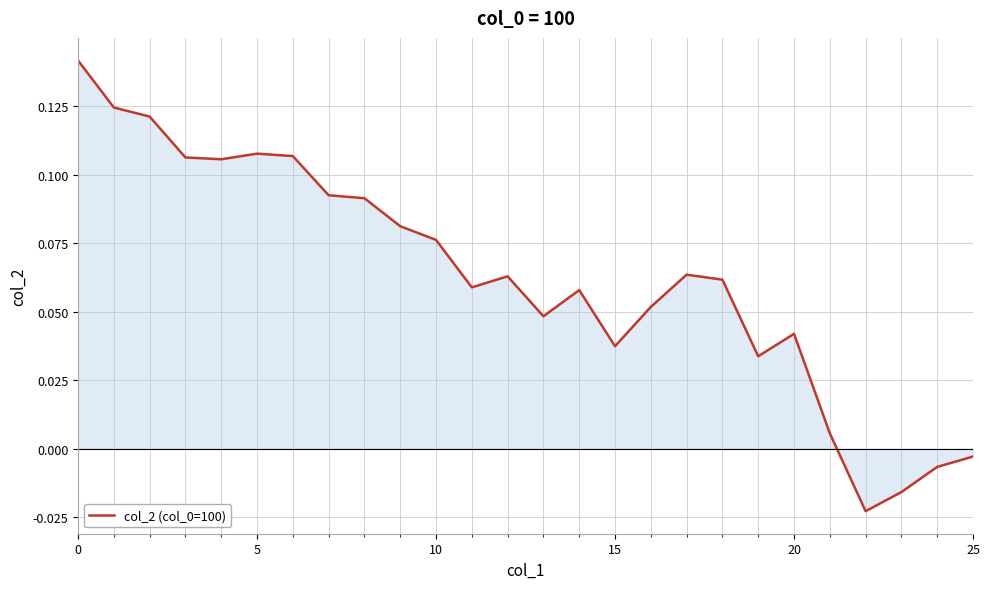

Does the chart have visible grid lines?

Yes